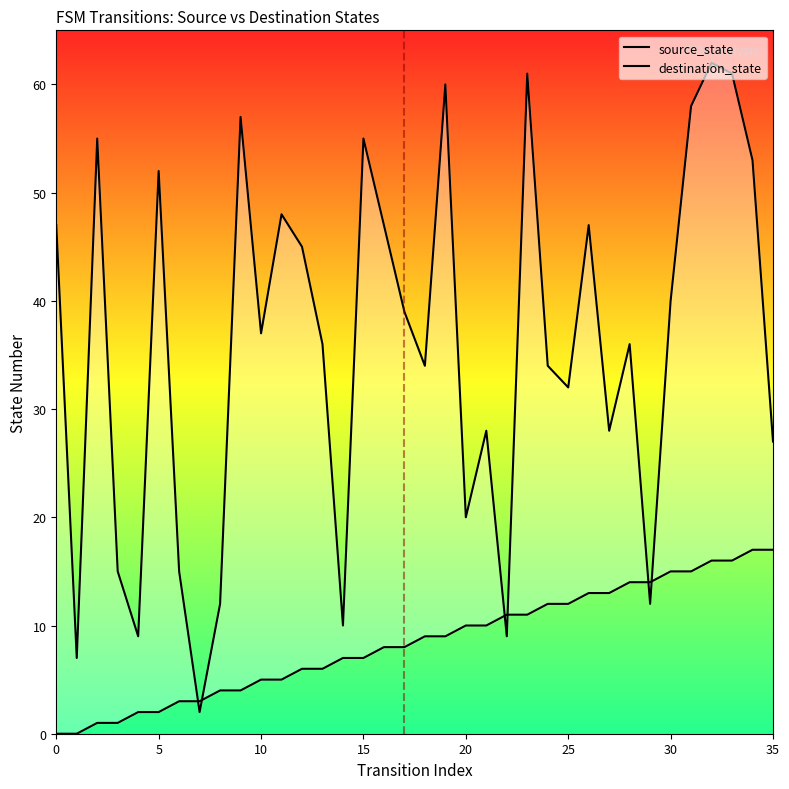

True or false: destination_state and source_state intersect in this chart.

True